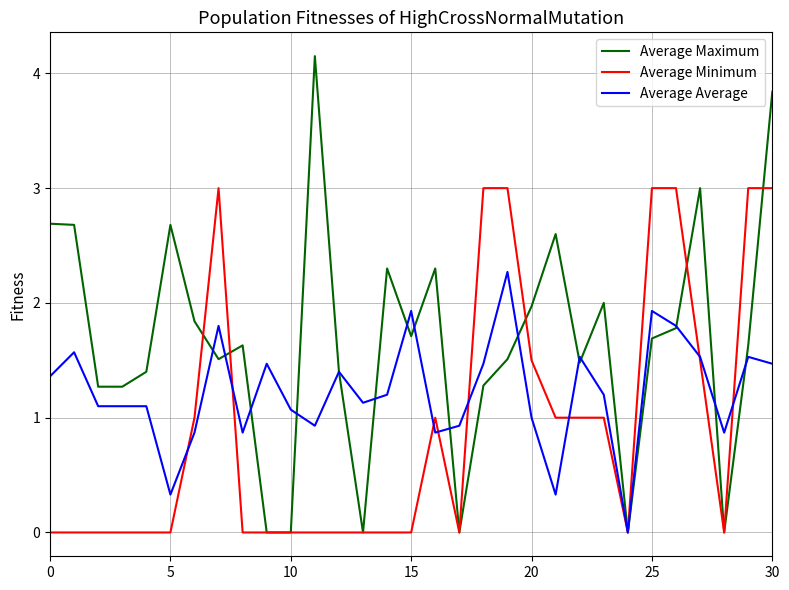

Is this an area chart (filled region under the line)?

No